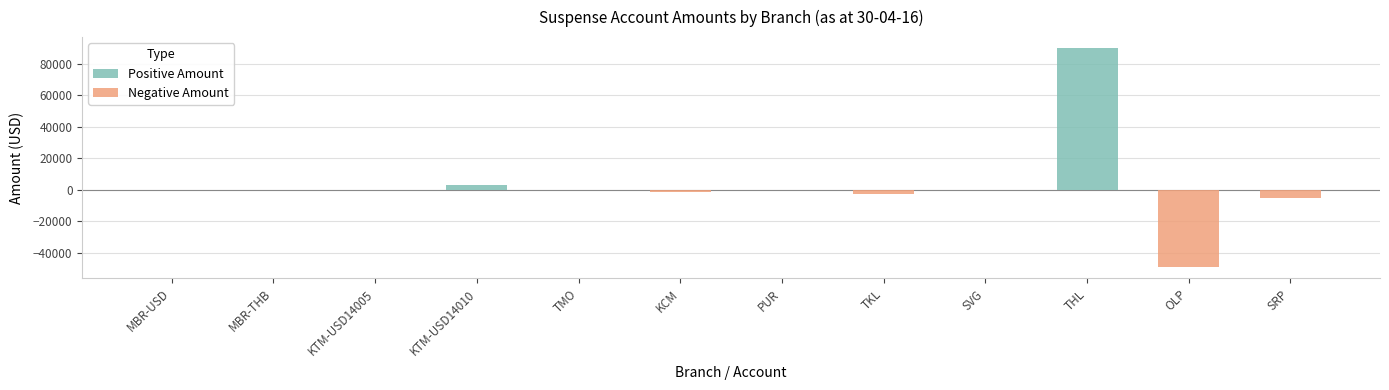

Which series changed the most between PUR and SRP?

Negative Amount